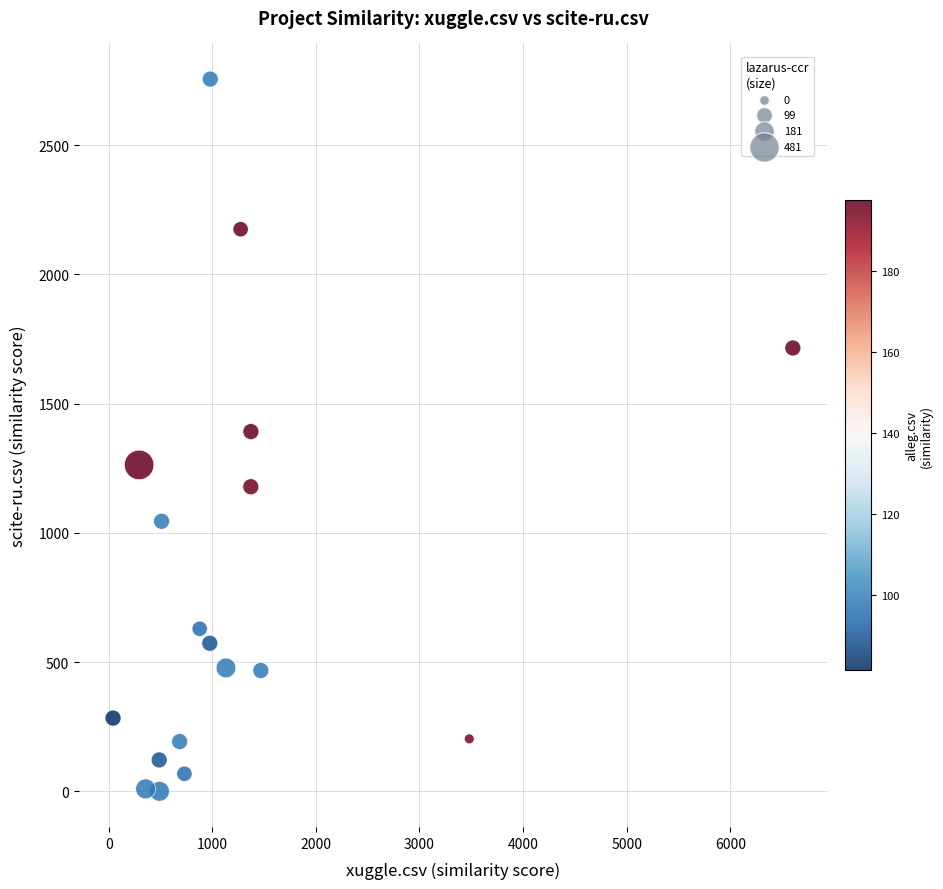

What is the range of Y values (max minus min)?

2756.0